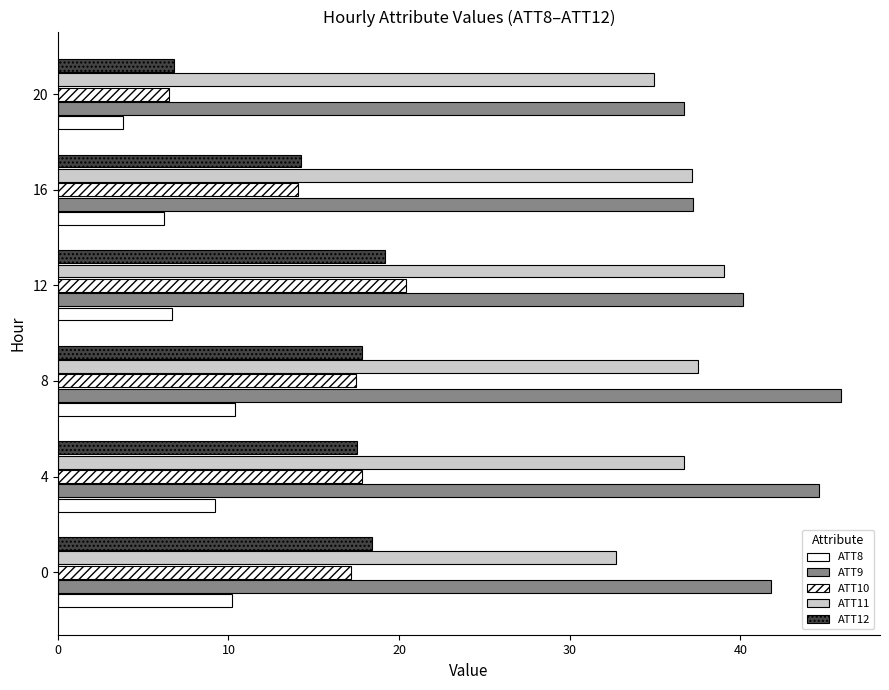

What is the approximate value of ATT8 at 0?

10.2